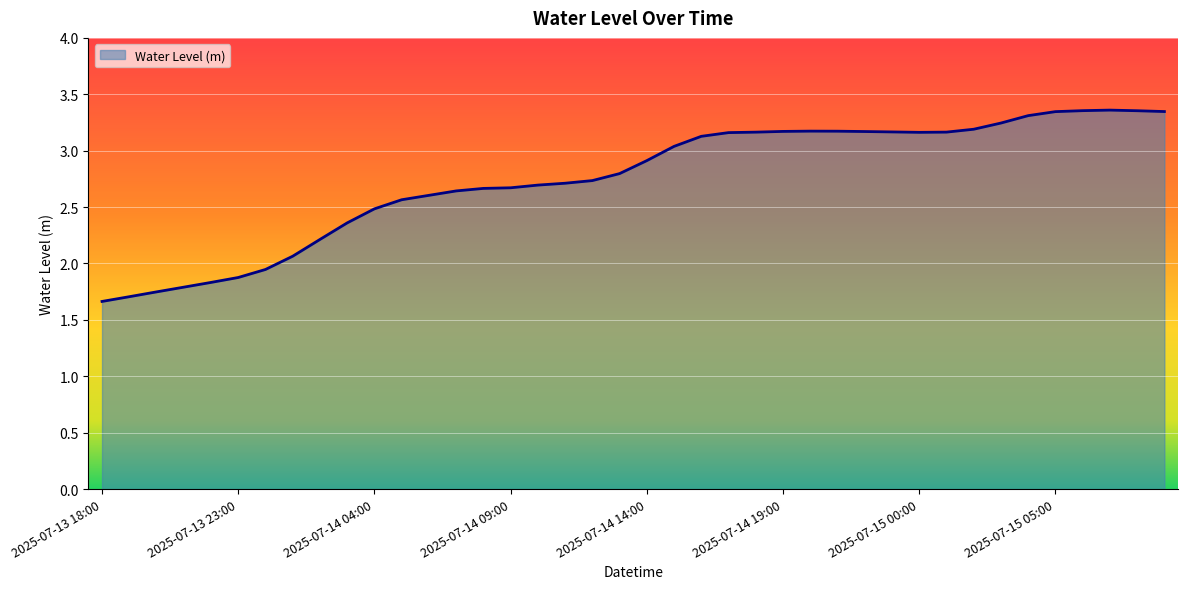

At which category does the data reach its first local peak?

2025-07-14 20:00